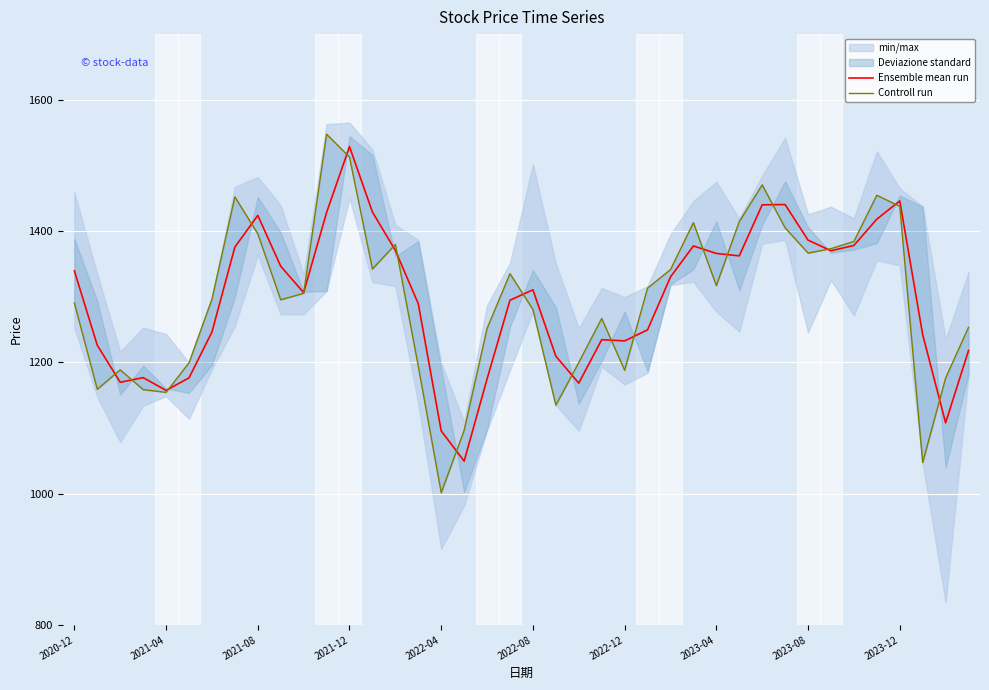

The Ensemble mean run series shows 2506.6 at 2023-08. True or false?

False